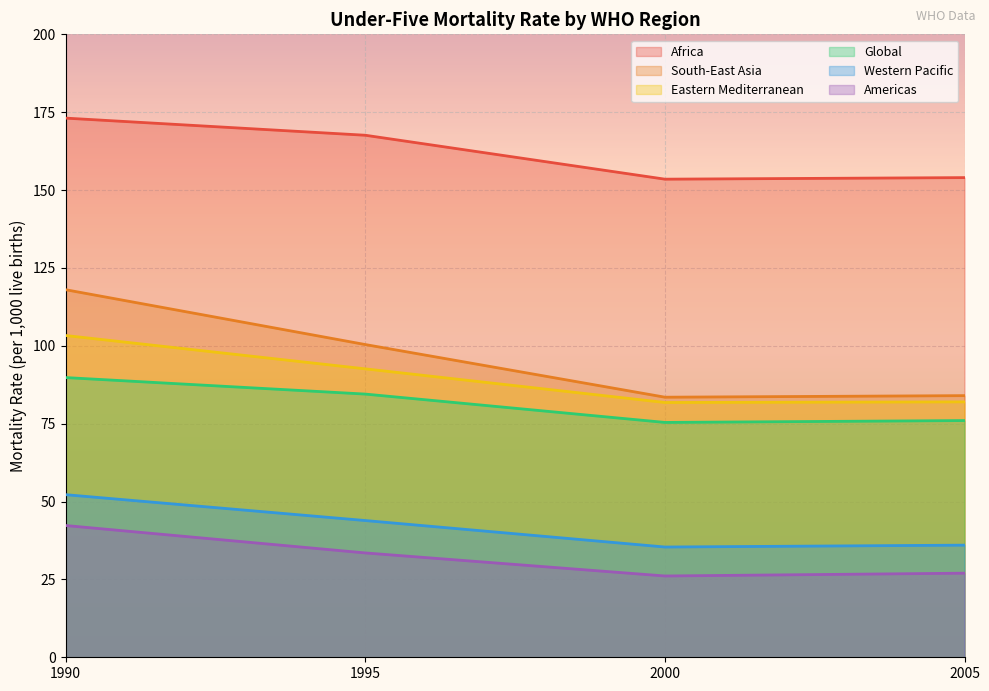

At which category is the sum across all series the highest?

1990